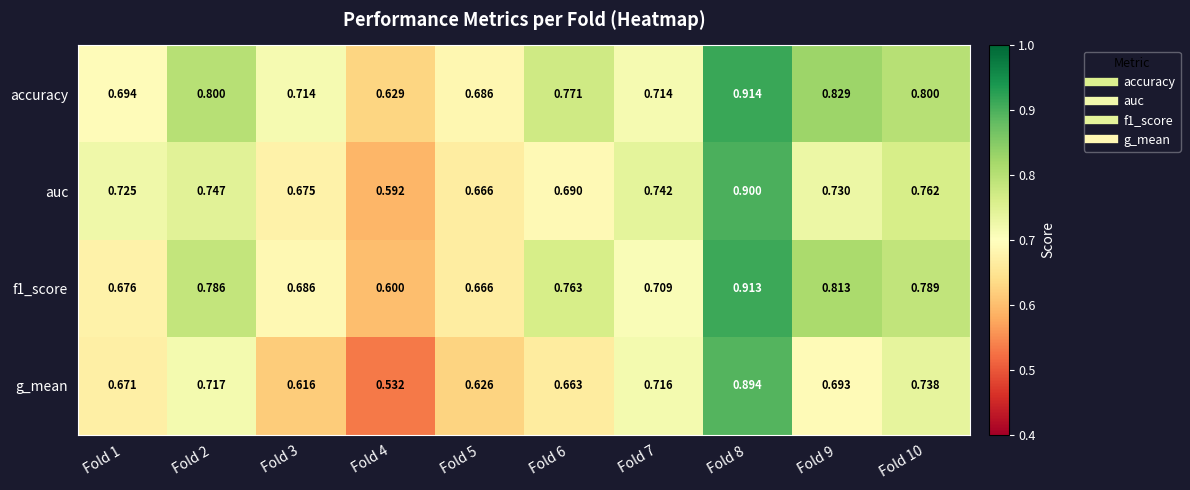

Which series has the largest range (max minus min)?

g_mean